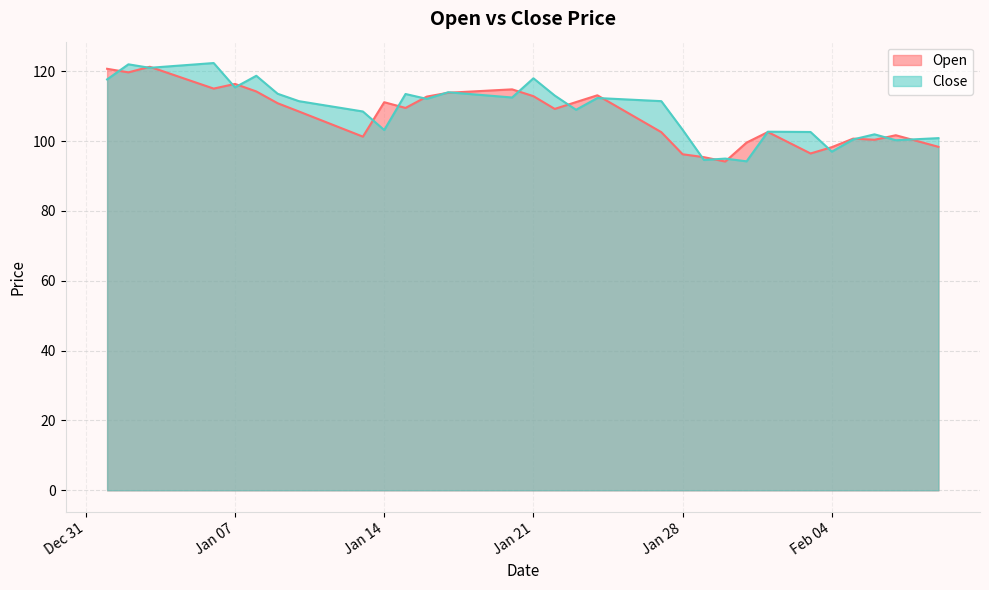

The Open series shows 109.5 at 2025-01-15. True or false?

True